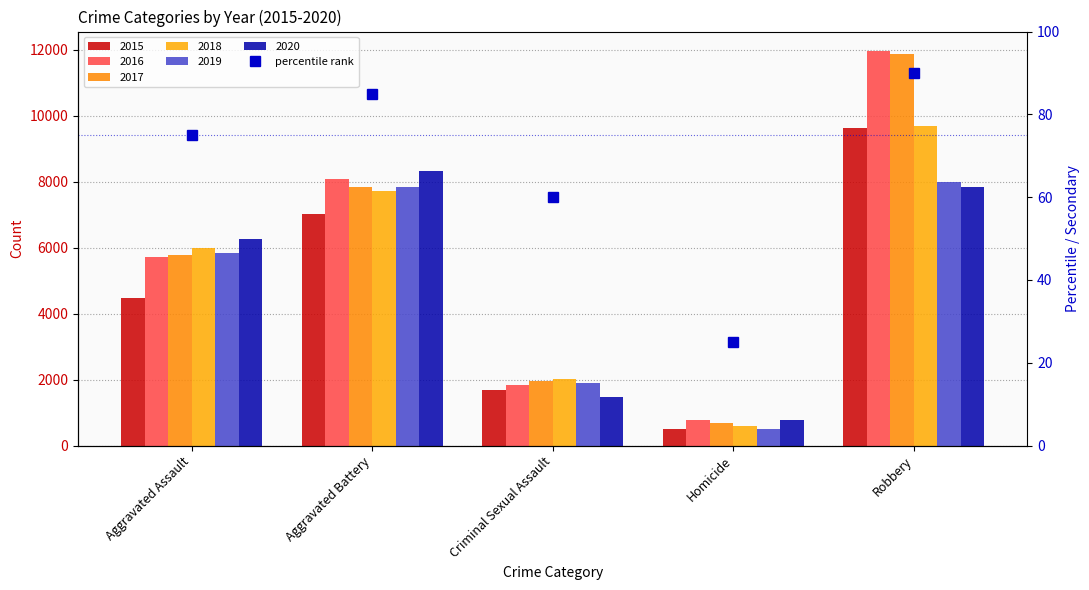

Is it true that the value at Aggravated Assault is 47?

False